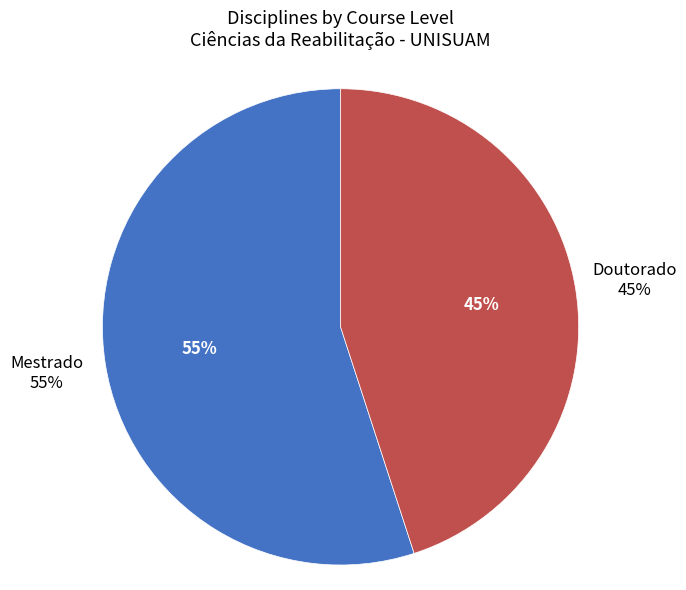

The Doutorado slice represents 35% of the pie. True or false?

False